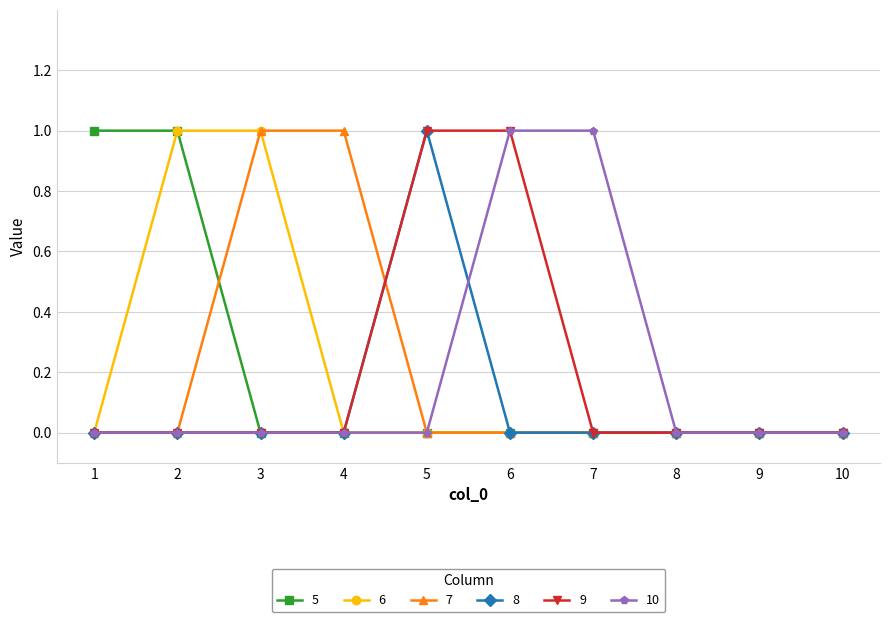

How many categories are shown in the chart?

10